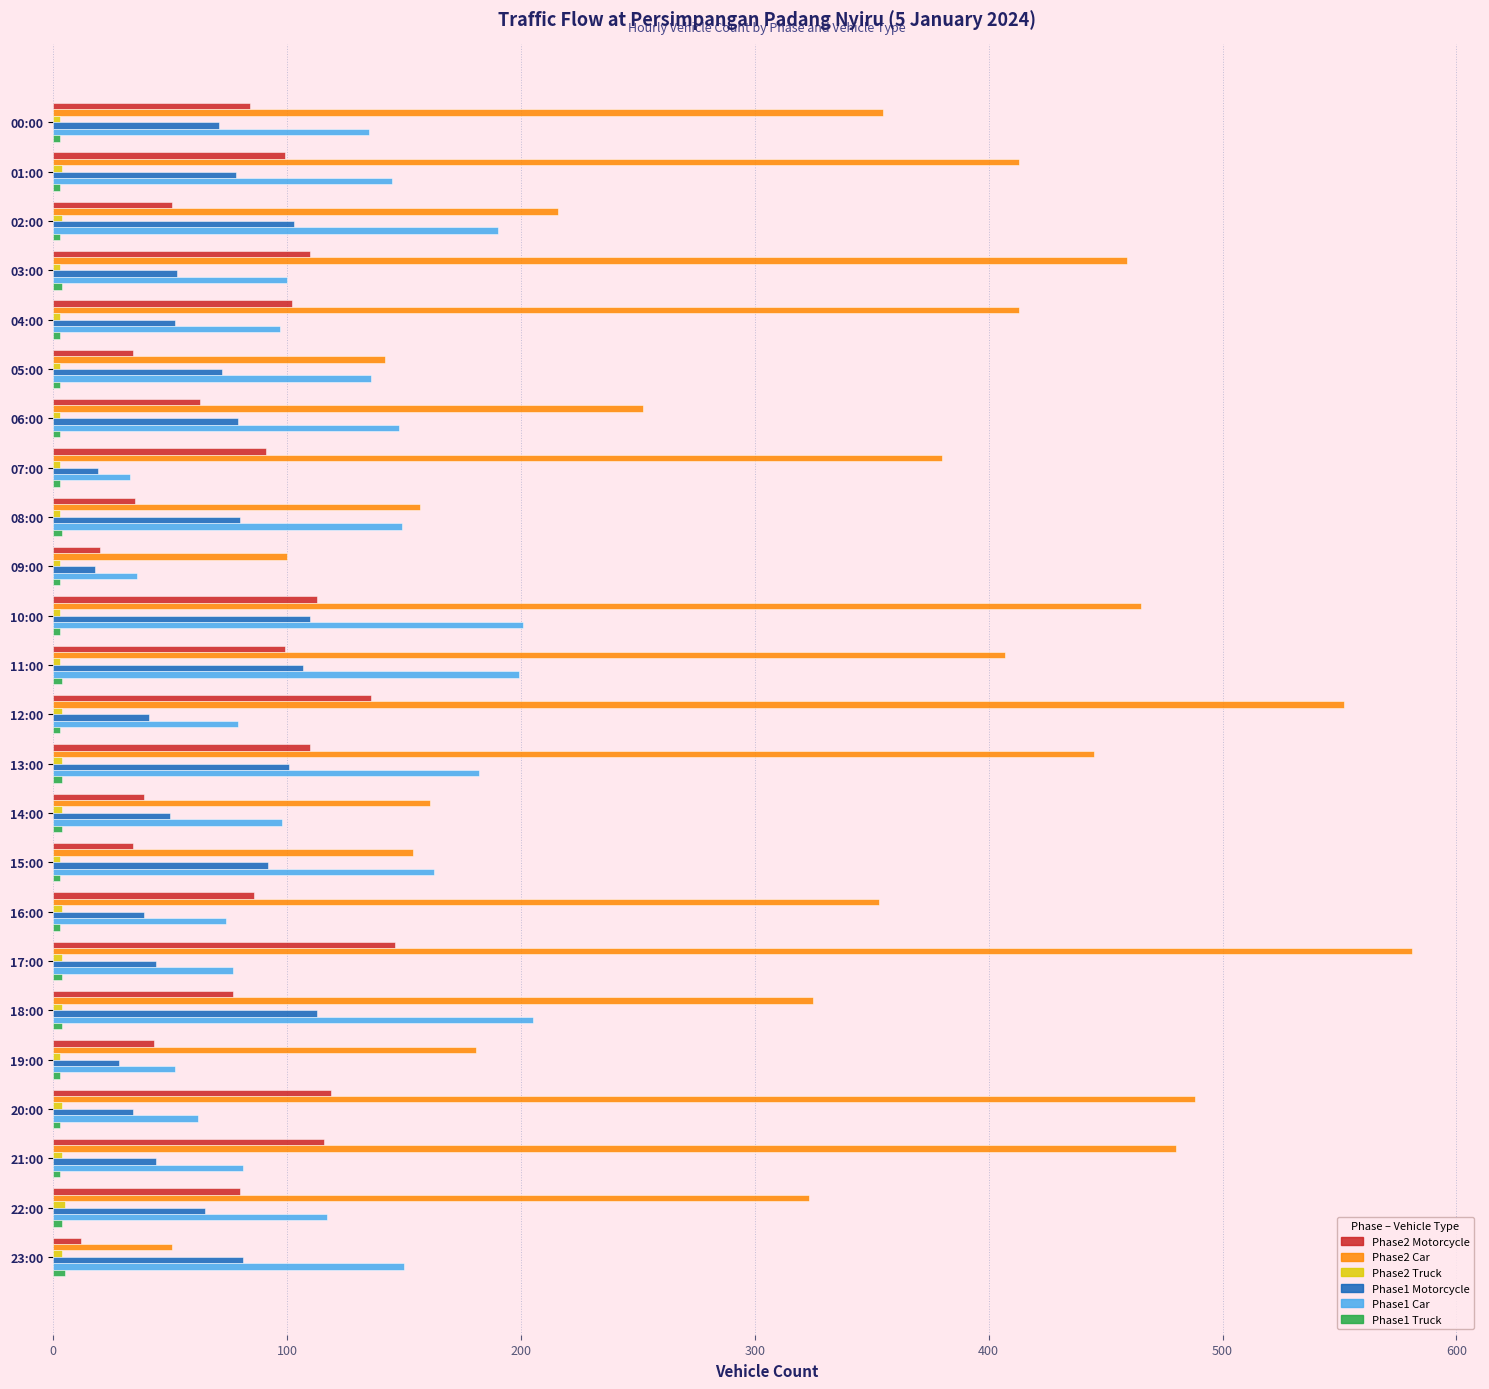

Which series has the largest total across all categories?

Phase2 Car